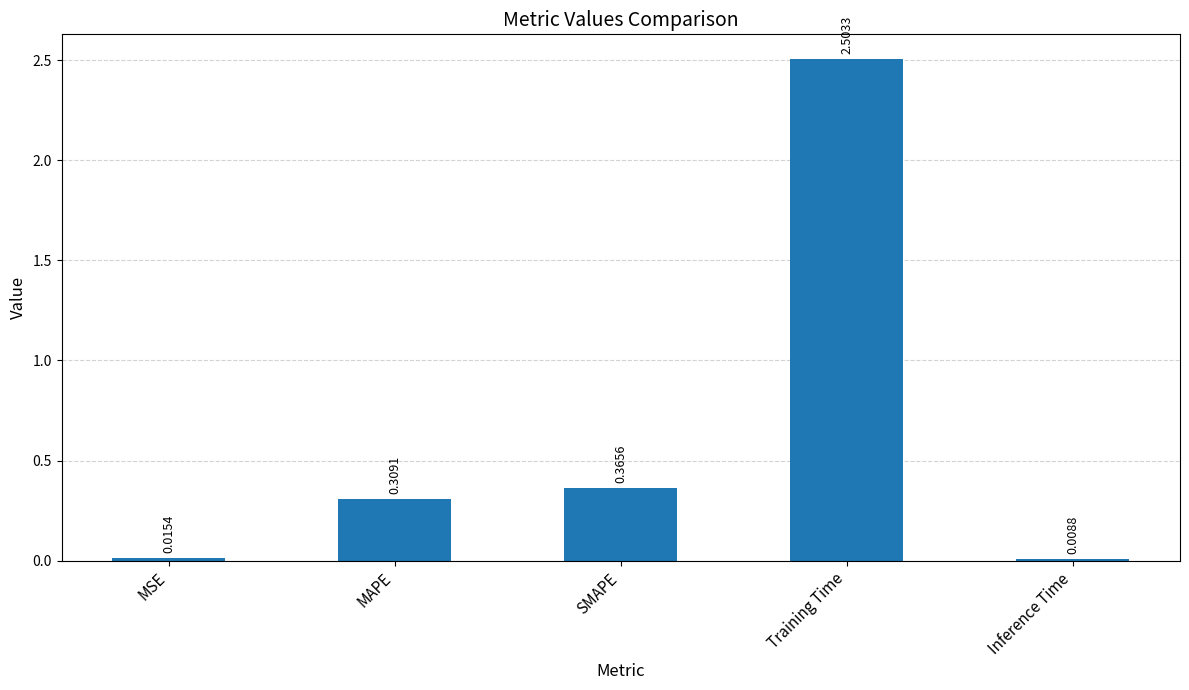

What is the sum of the values at MAPE and SMAPE?

0.7